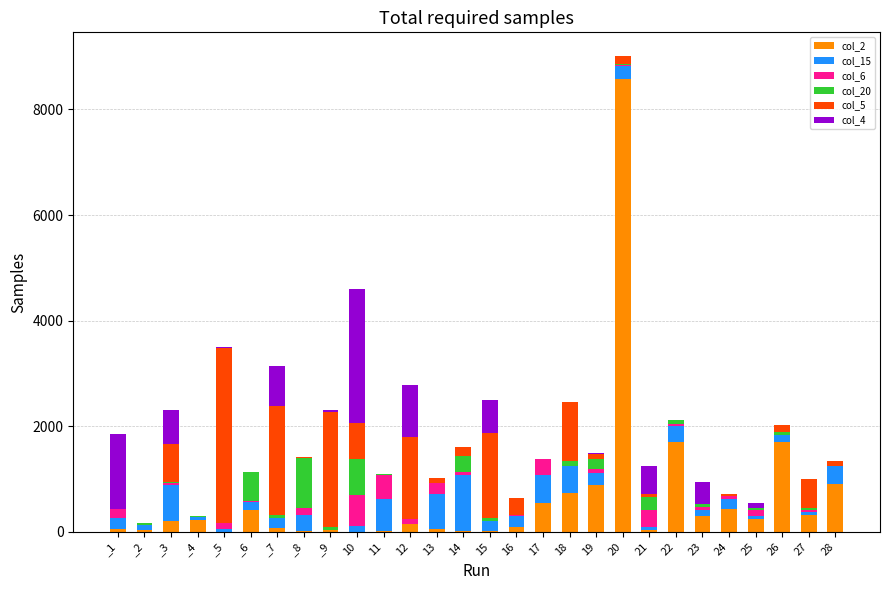

At which category is the sum across all series the highest?

20